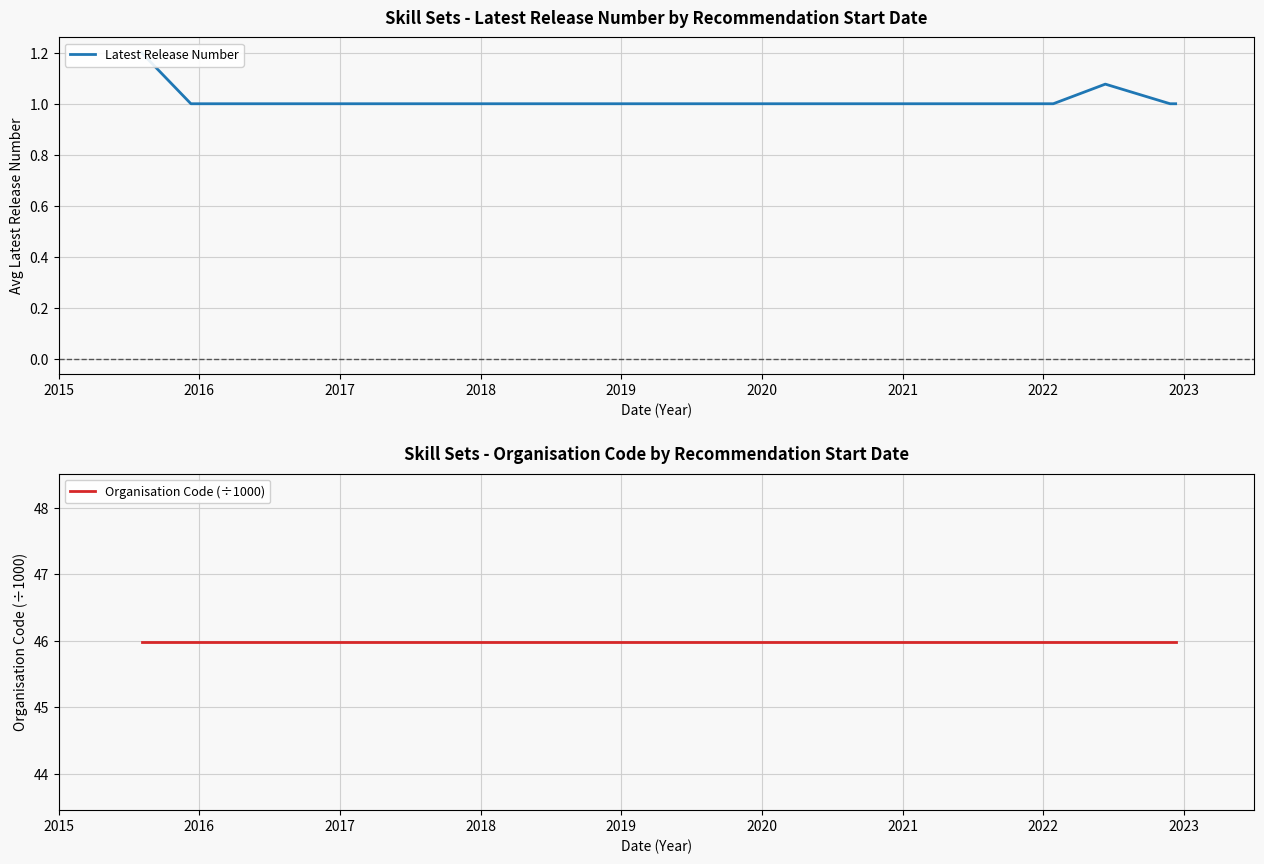

At how many categories does at least one series exceed 23?

9